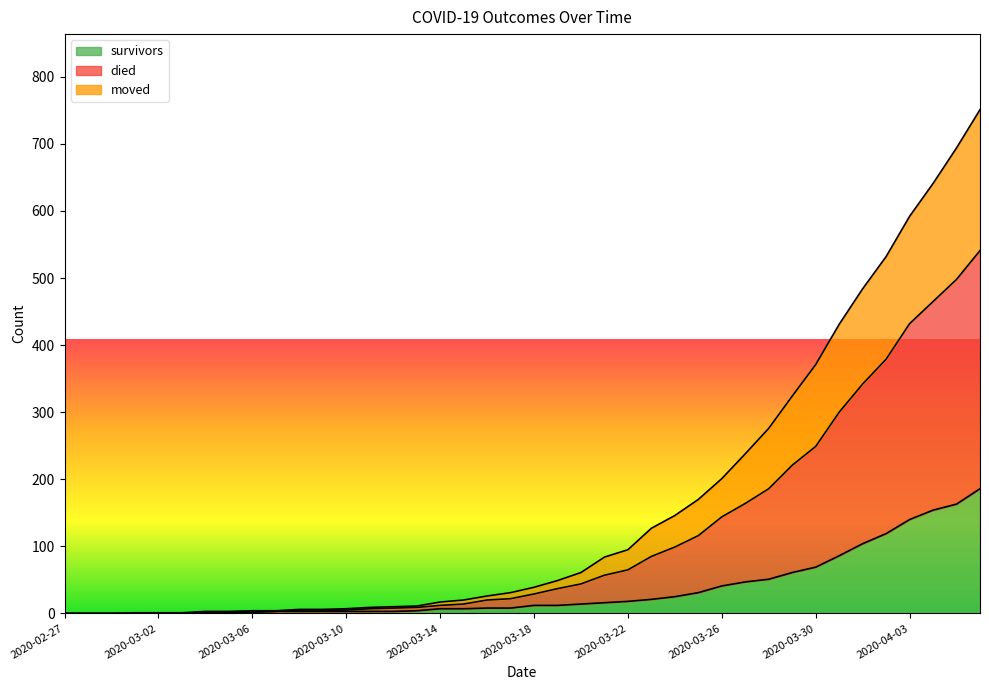

True or false: survivors has a value of 154 at 2020-04-04.

True